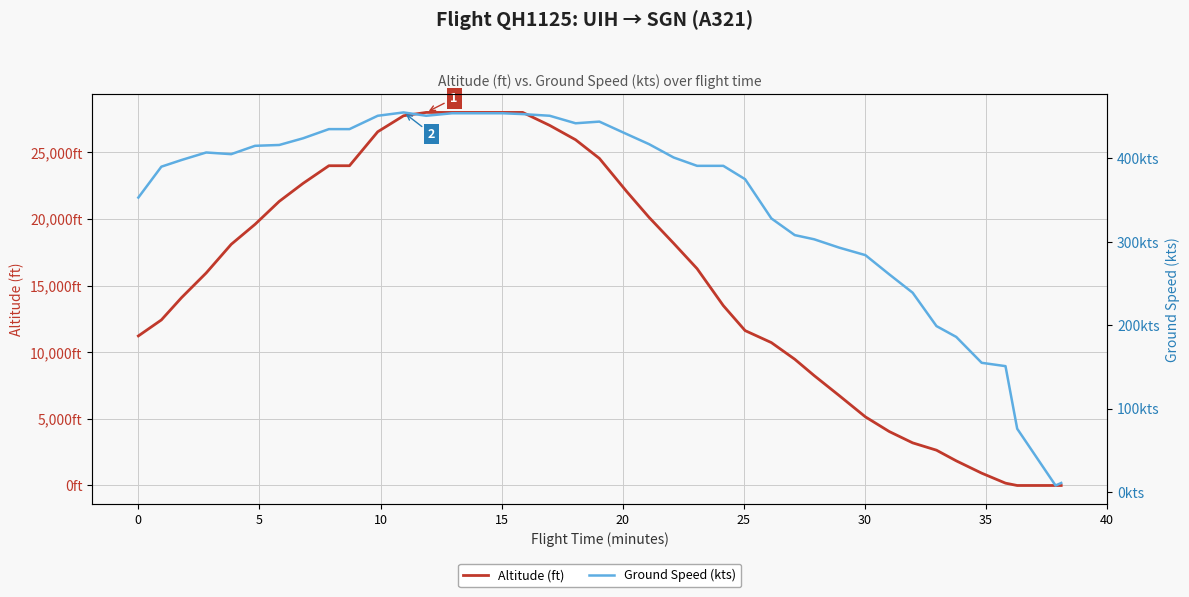

After their last crossing, which series has the higher values: Altitude (ft) or Ground Speed (kts)?

Ground Speed (kts)